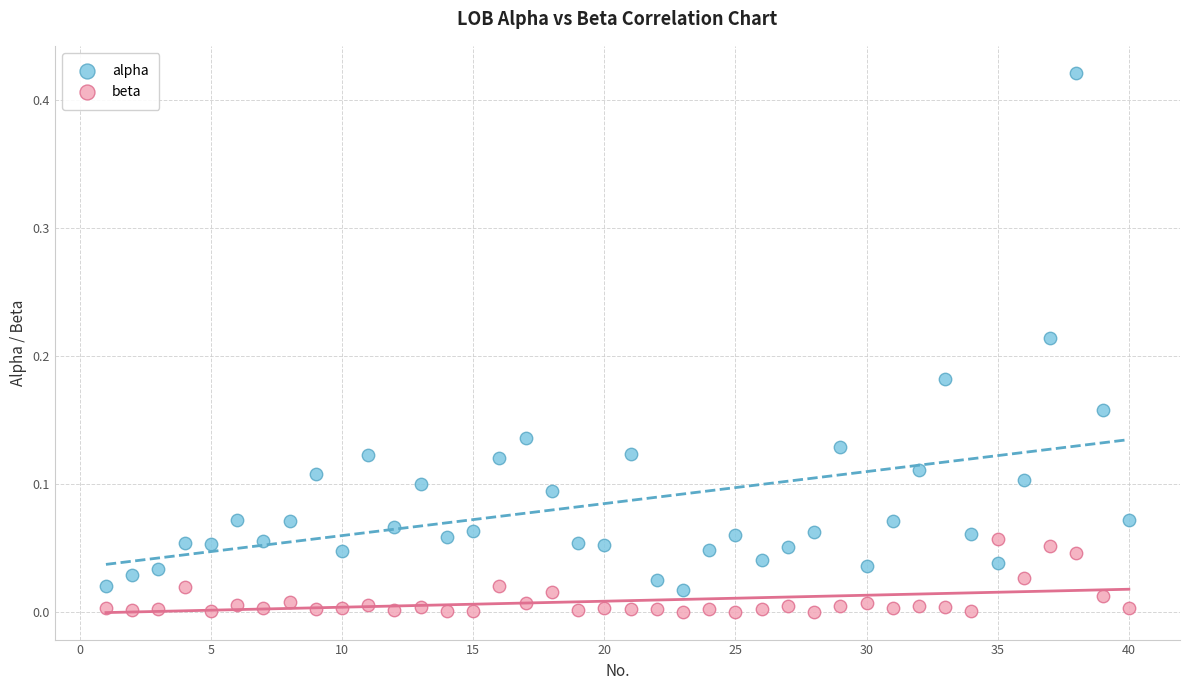

Which series contains the highest Y value?

alpha